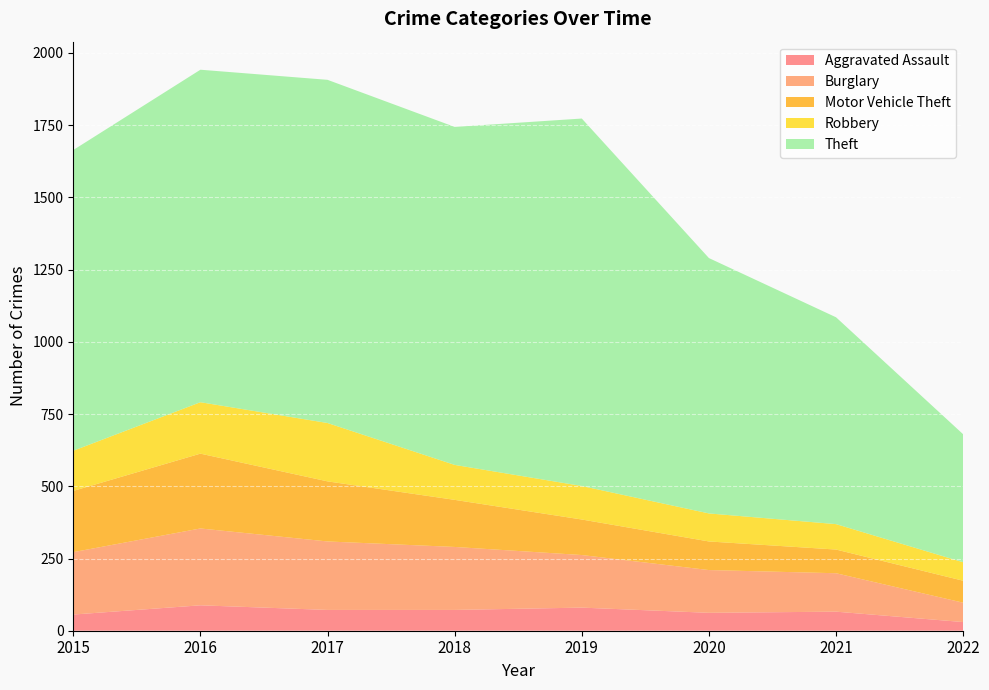

Reading left to right, list all the values displayed in this chart.

Aggravated Assault: 2015=56	2016=88	2017=72	2018=72	2019=80	2020=62	2021=66	2022=30
Burglary: 2015=216	2016=266	2017=237	2018=218	2019=182	2020=148	2021=133	2022=67
Motor Vehicle Theft: 2015=212	2016=259	2017=208	2018=163	2019=123	2020=99	2021=82	2022=76
Robbery: 2015=139	2016=178	2017=202	2018=121	2019=116	2020=97	2021=88	2022=64
Theft: 2015=1041	2016=1151	2017=1188	2018=1170	2019=1272	2020=884	2021=716	2022=443